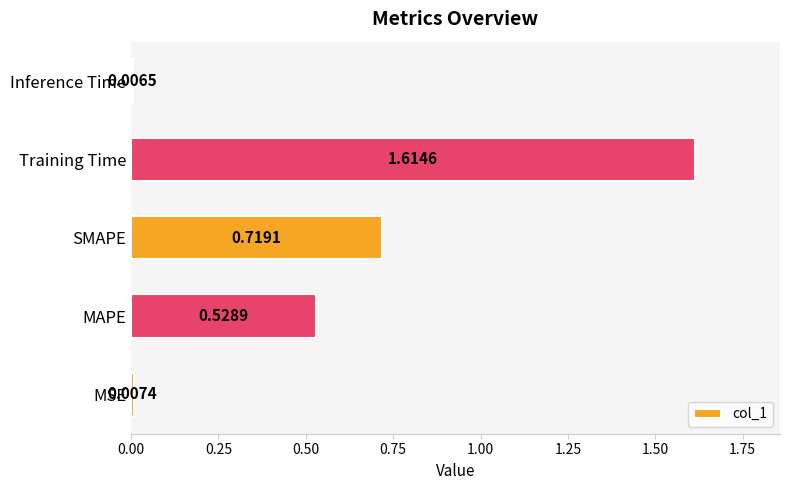

What is the change in value from MAPE to Training Time?

+1.1